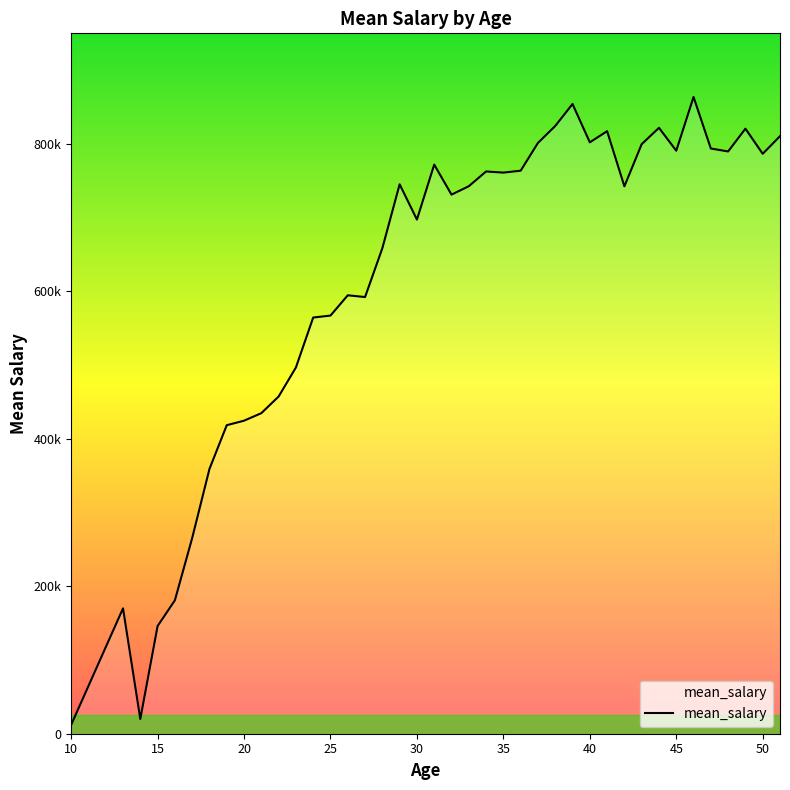

Does the chart display data point markers on the line(s)?

No